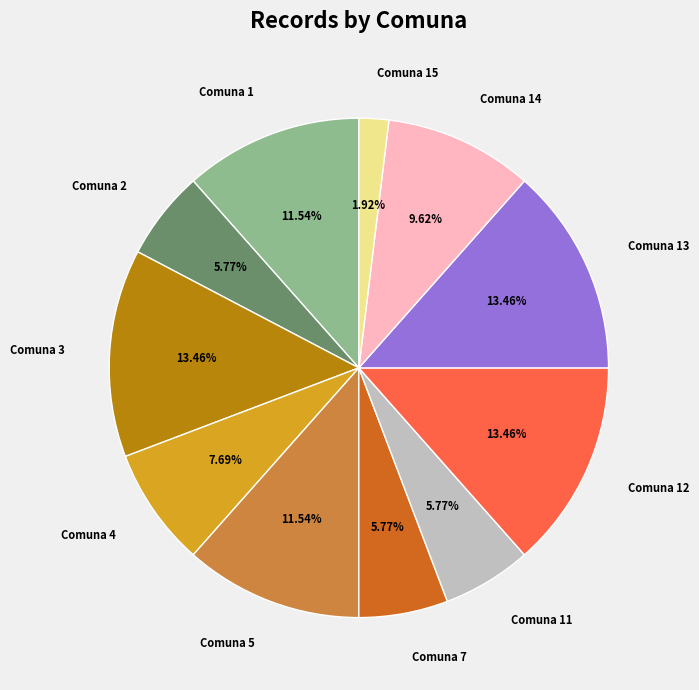

Do Comuna 7 and Comuna 3 together represent more than half of the pie?

No